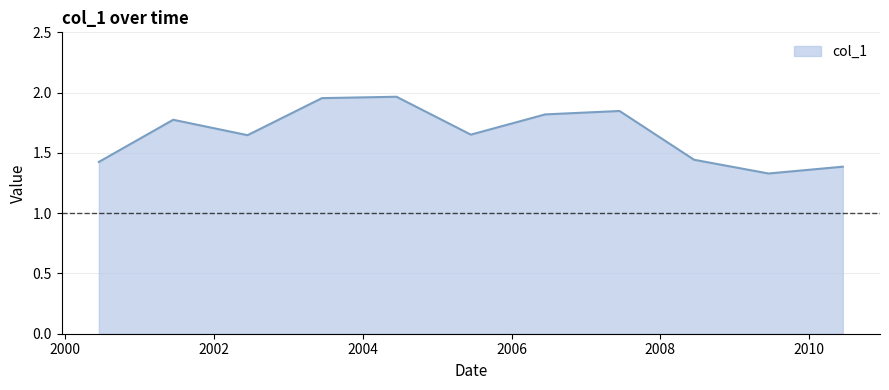

What is the difference between the maximum and minimum values?

0.6